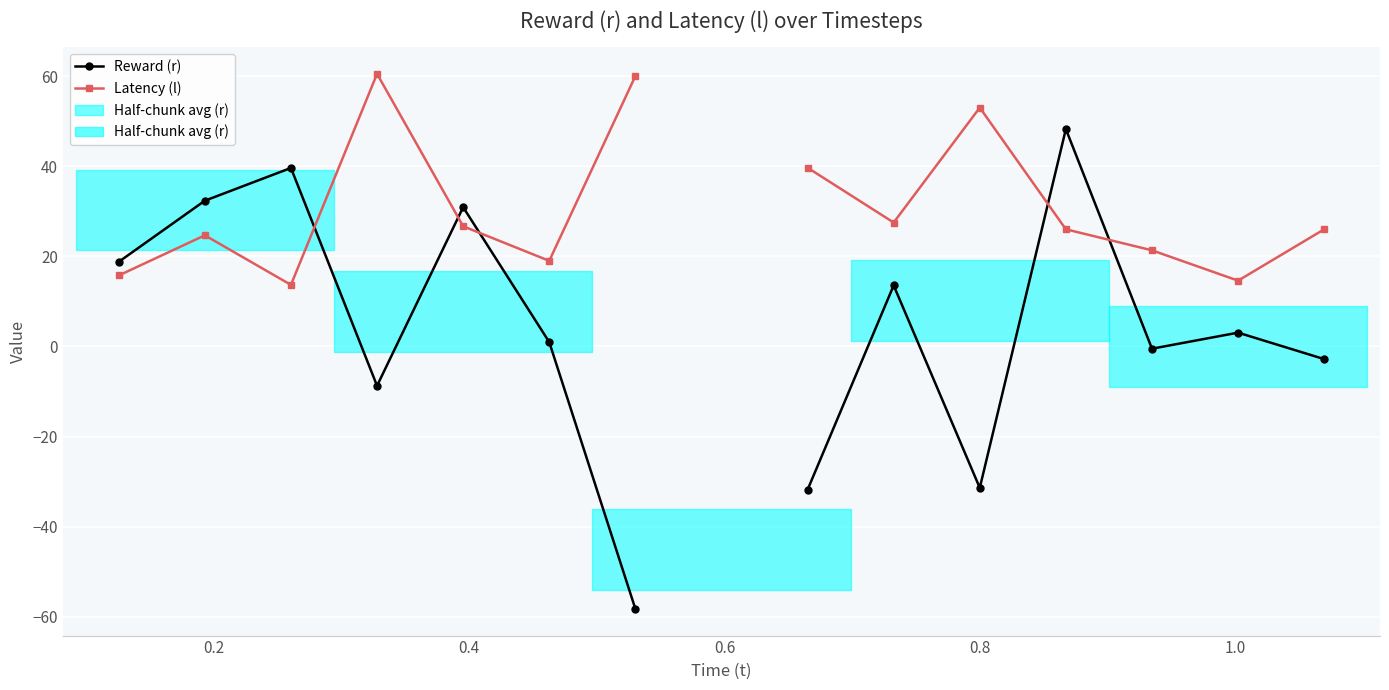

At which category is the sum across all series the highest?

11